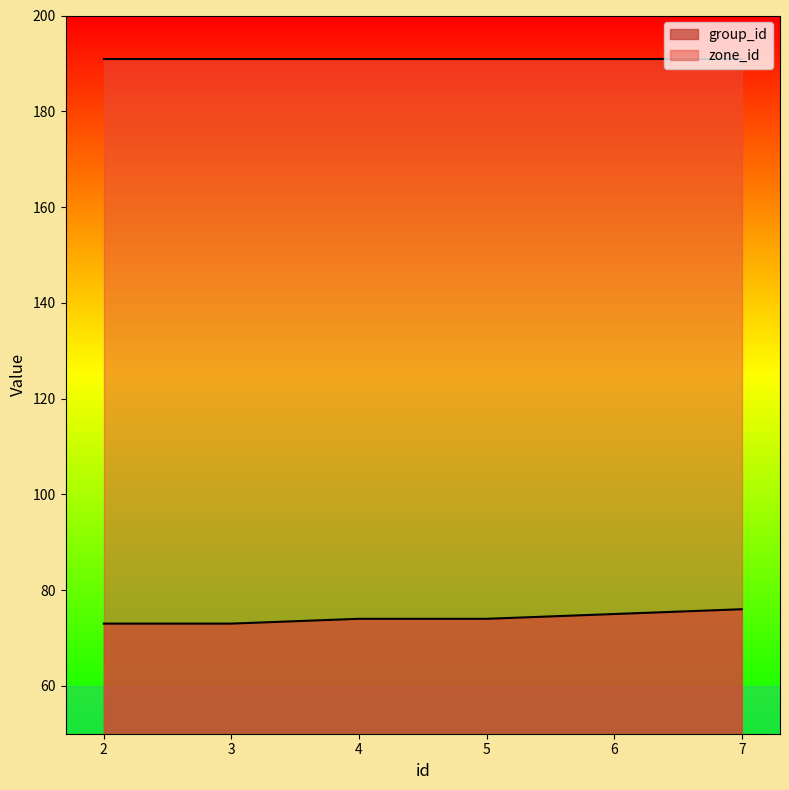

Rank the categories by value from highest to lowest.

7, 6, 4, 5, 2, 3